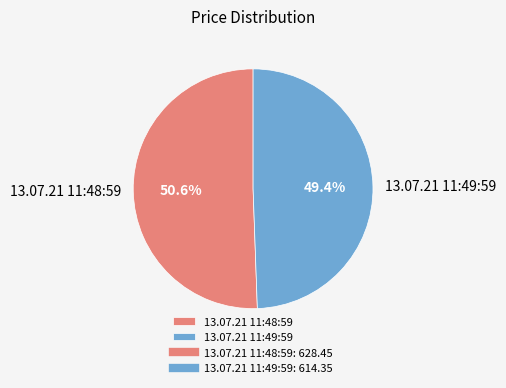

What is the ratio of the value at 13.07.21 11:49:59 to the value at 13.07.21 11:48:59?

1.0